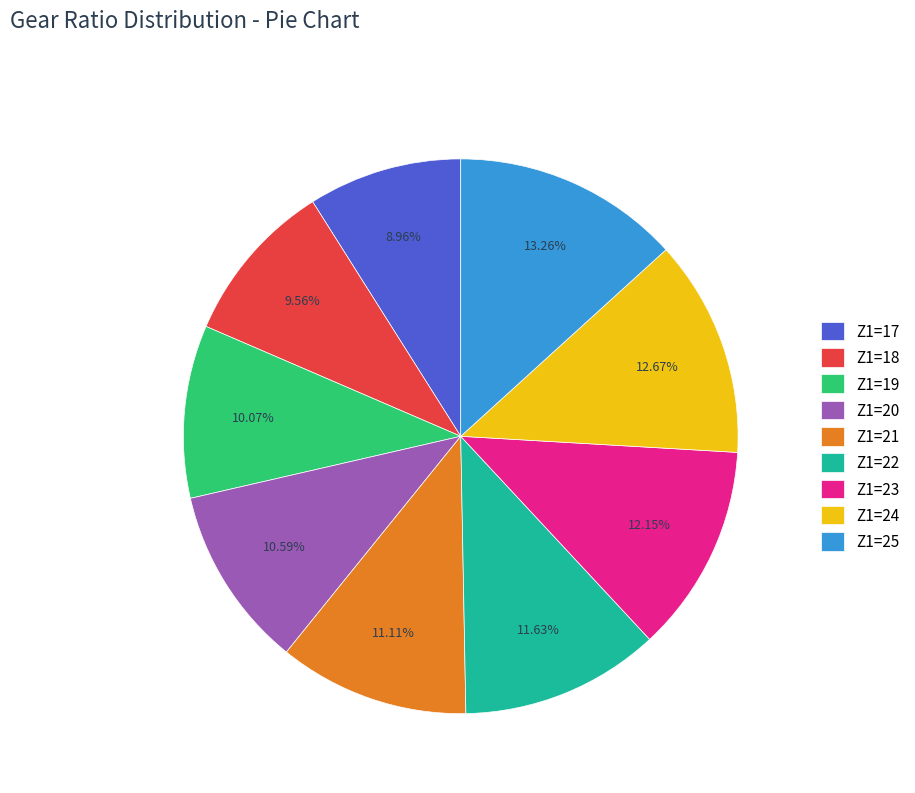

What is the ratio of the value at Z1=23 to the value at Z1=18?

1.3